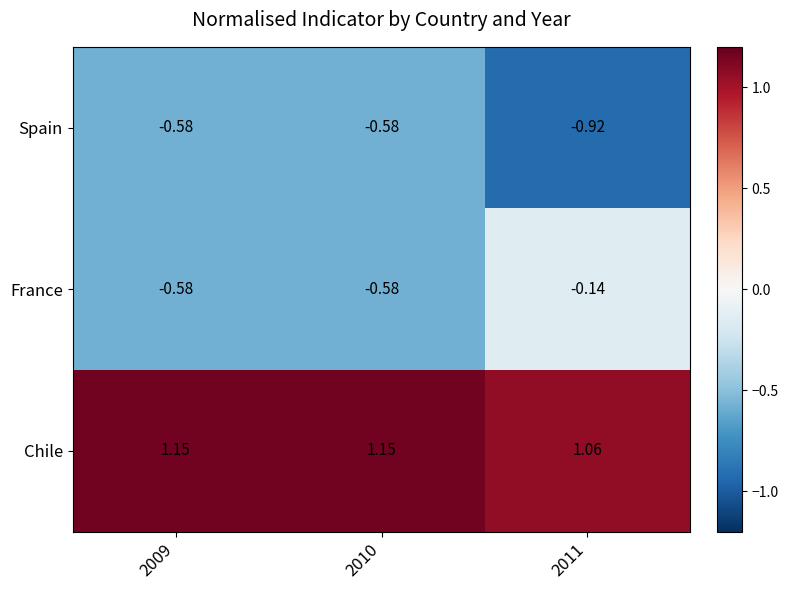

Is the value of Chile at 2010 greater than the value of Spain at 2011?

Yes